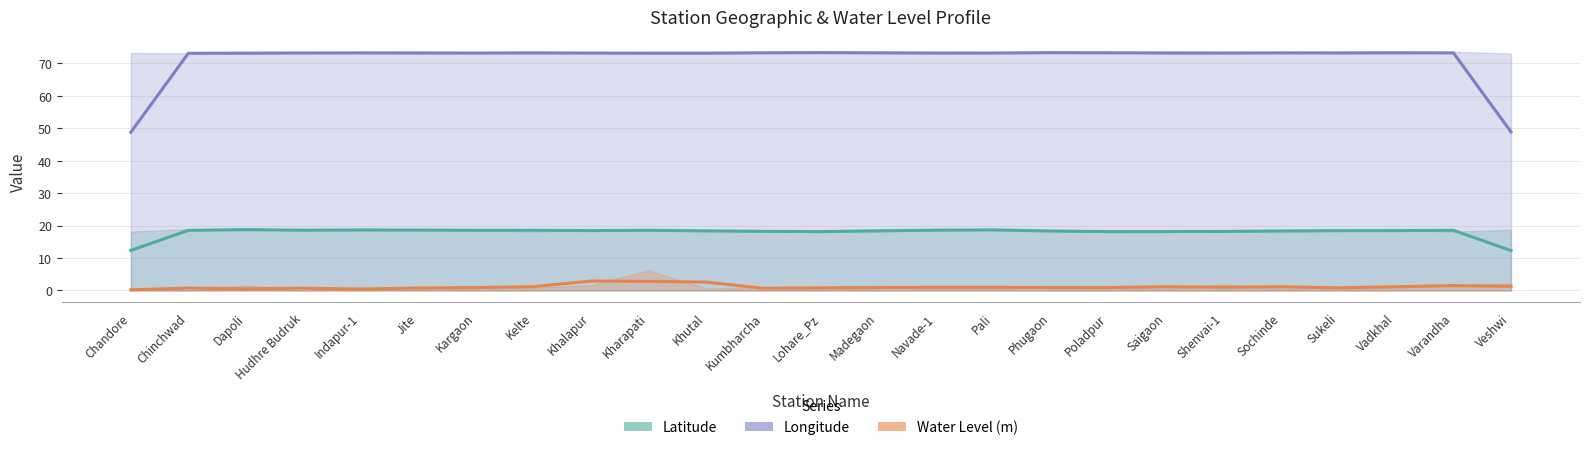

What is the approximate value of Water Level (m) at Vadkhal?

0.8